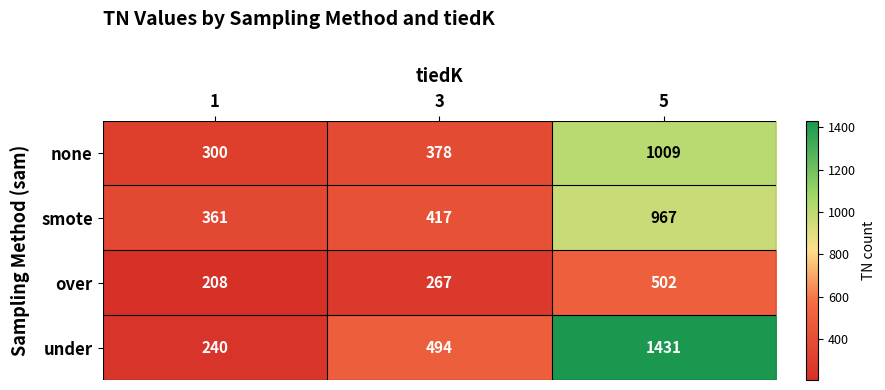

True or false: none has a value of 300 at 1.

True